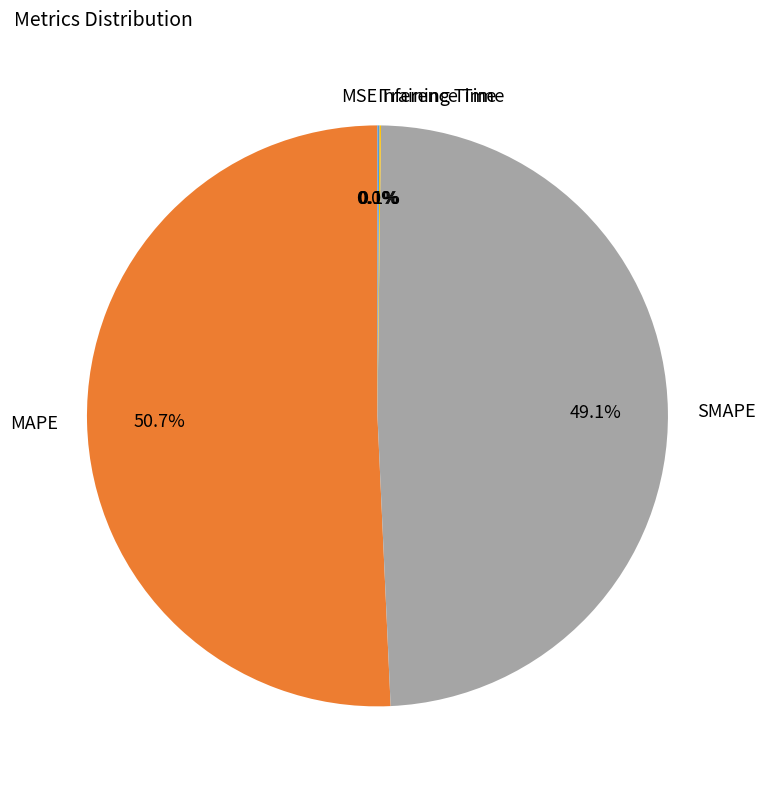

To the nearest percent, what percentage of the pie is SMAPE?

49%